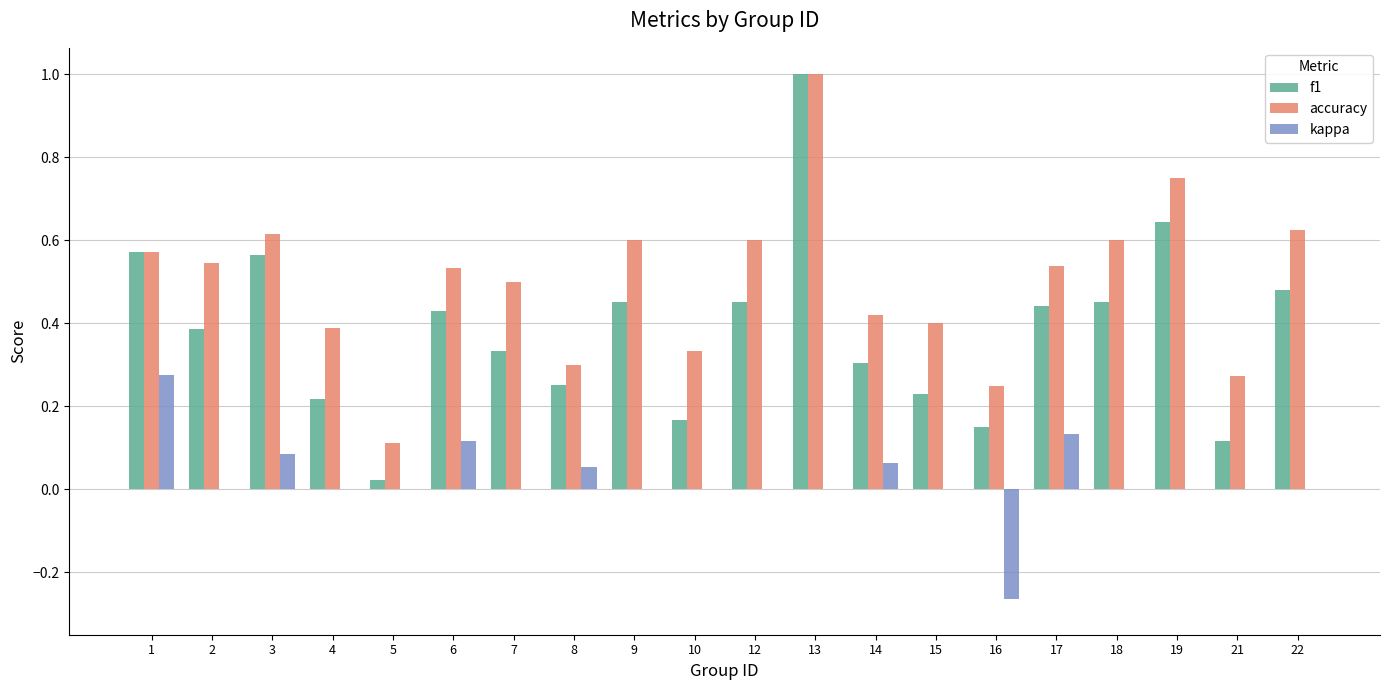

What is the sum of the f1 values at 16 and 3?

0.7